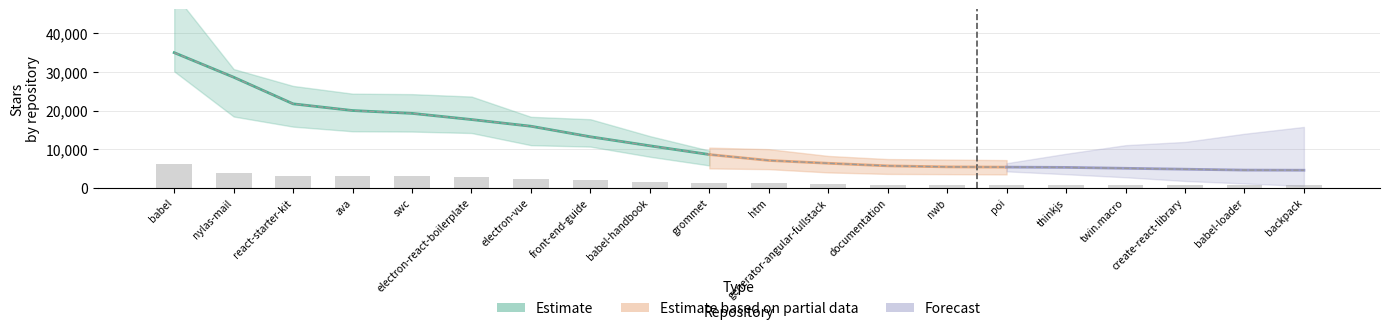

What is the minimum value shown in the chart?

675